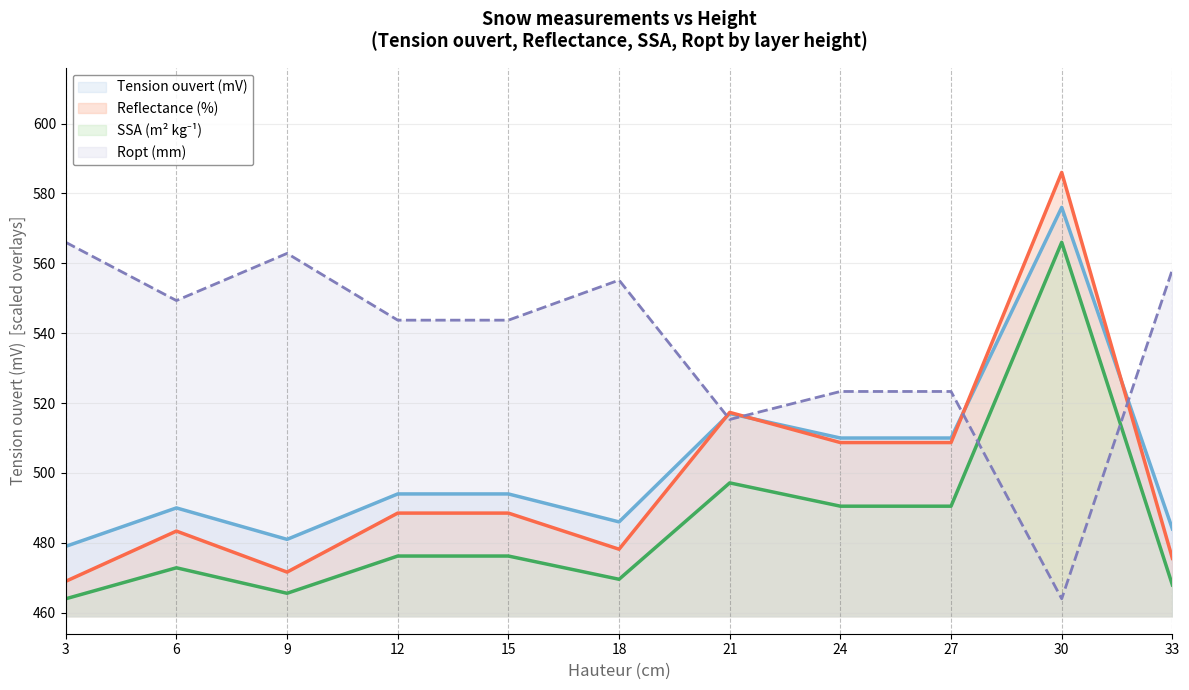

What is the value of the Reflectance (%) point at the 9th from the left?

508.7